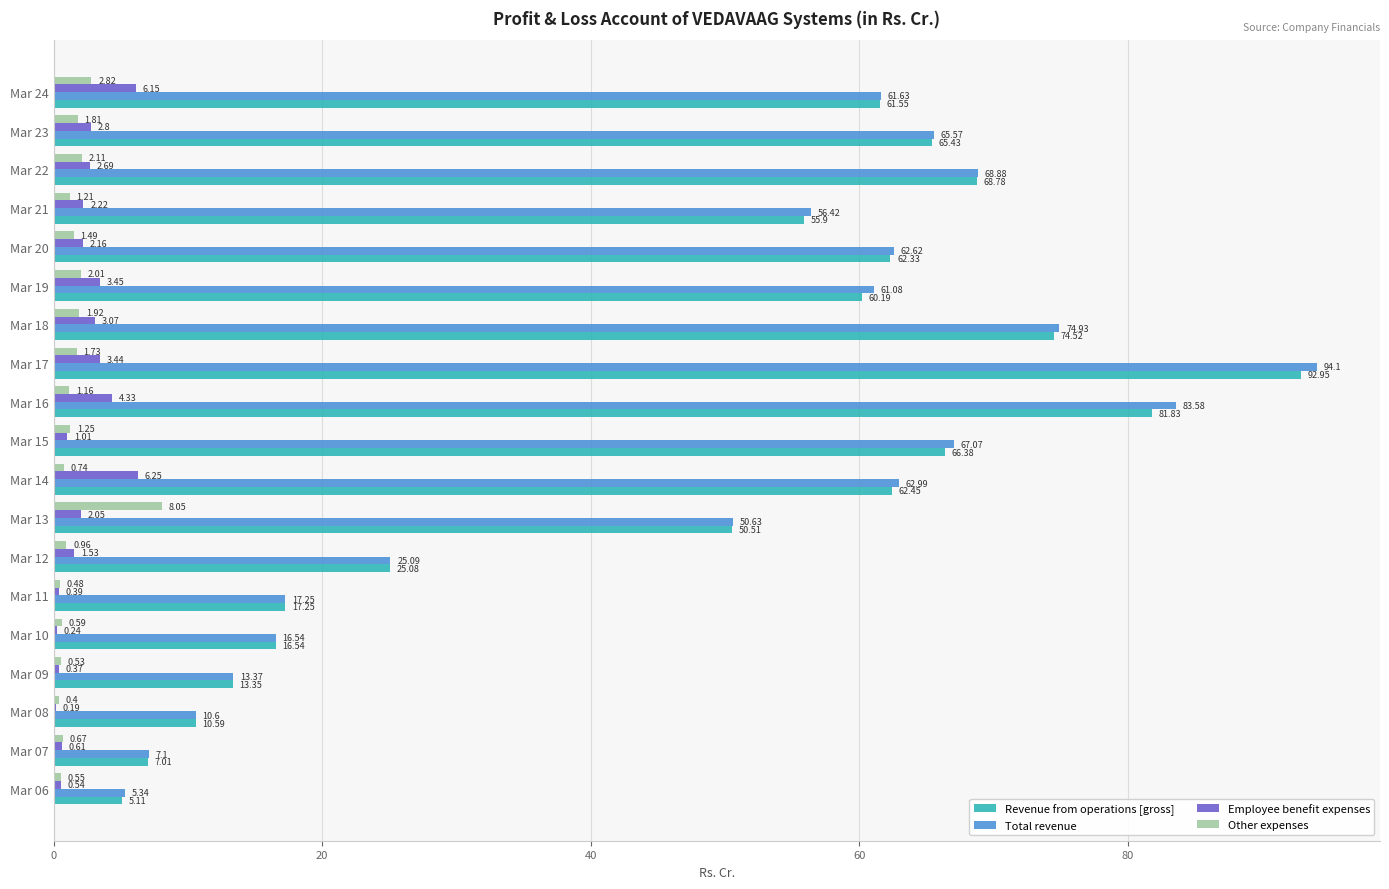

Which series has the largest total across all categories?

Total revenue